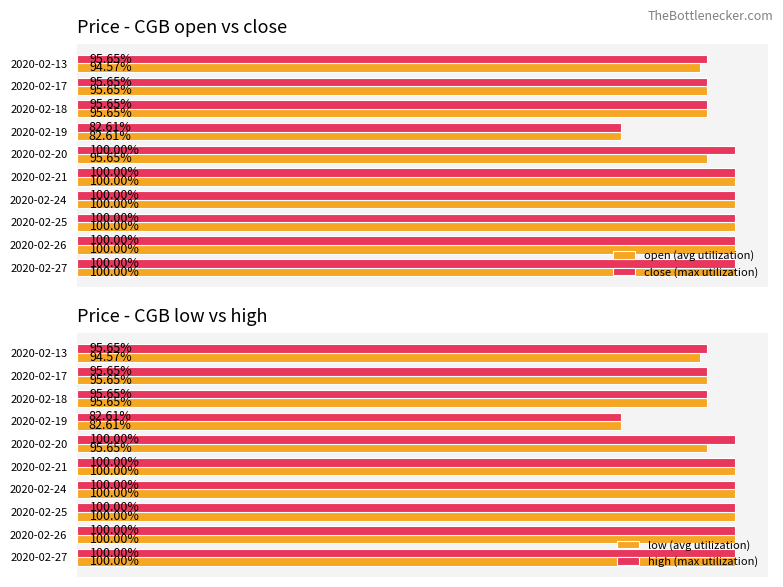

Reading right to left, transcribe all the data shown in this chart.

open (avg utilization): 1.0	1.0	1.0	1.0	1.0	1.0	0.8	1.0	1.0	0.9
close (max utilization): 1.0	1.0	1.0	1.0	1.0	1.0	0.8	1.0	1.0	1.0
low (avg utilization): 1.0	1.0	1.0	1.0	1.0	1.0	0.8	1.0	1.0	0.9
high (max utilization): 1.0	1.0	1.0	1.0	1.0	1.0	0.8	1.0	1.0	1.0